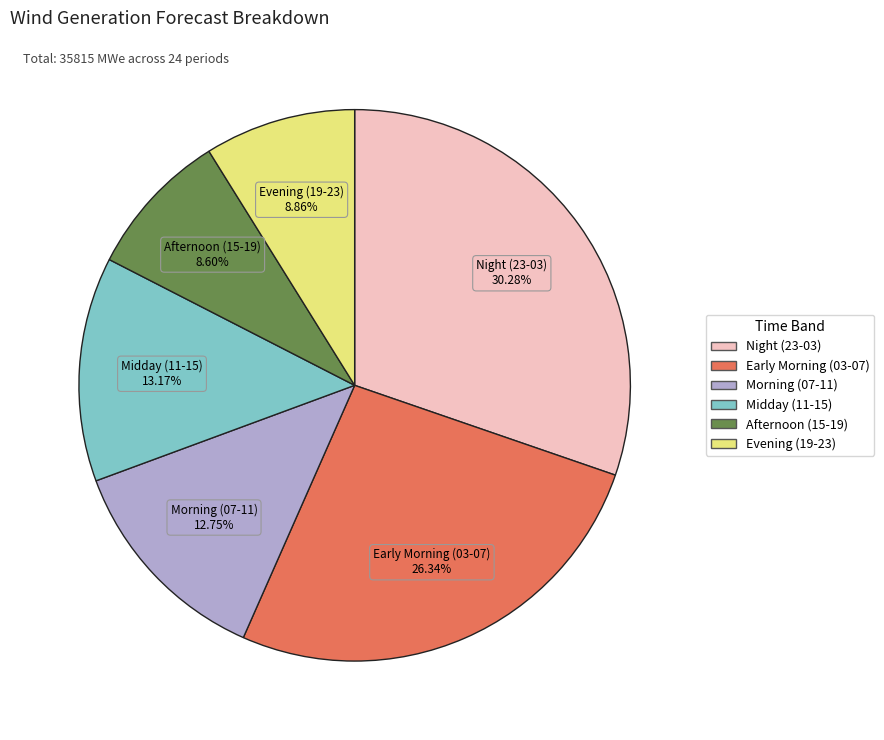

Does any single category account for the majority?

No